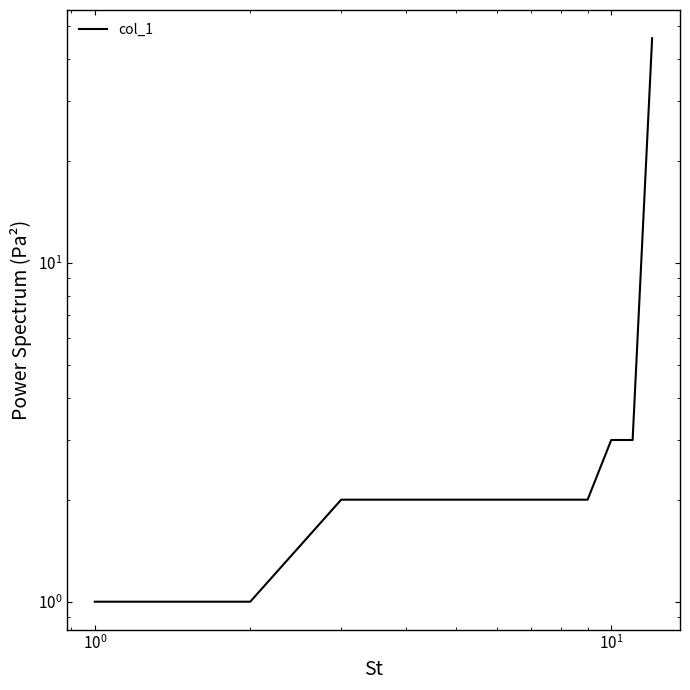

What is the smallest value displayed?

1